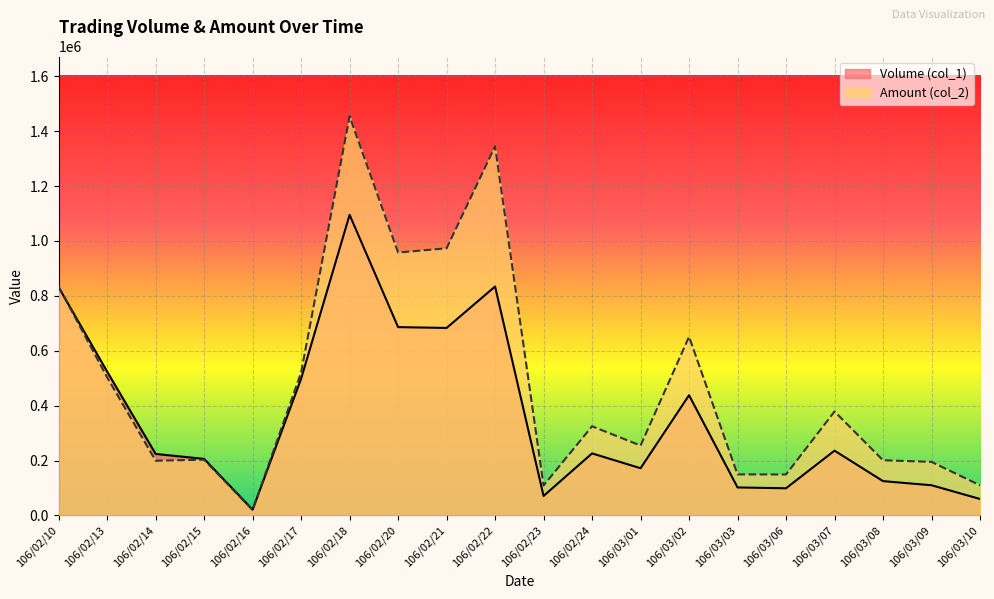

Rank the series by their maximum value, from highest to lowest.

Amount (col_2), Volume (col_1)